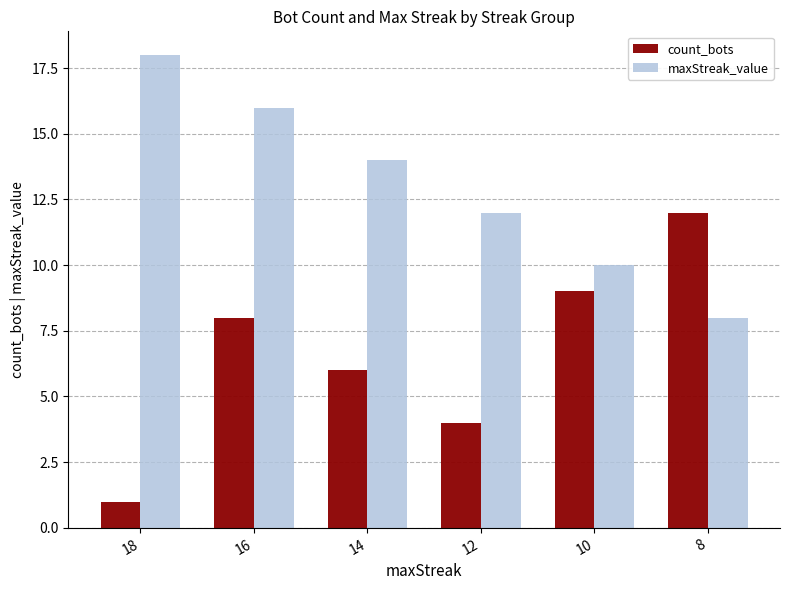

Reading left to right, extract all data points from this chart.

count_bots: 18=1	16=8	14=6	12=4	10=9	8=12
maxStreak_value: 18=18	16=16	14=14	12=12	10=10	8=8